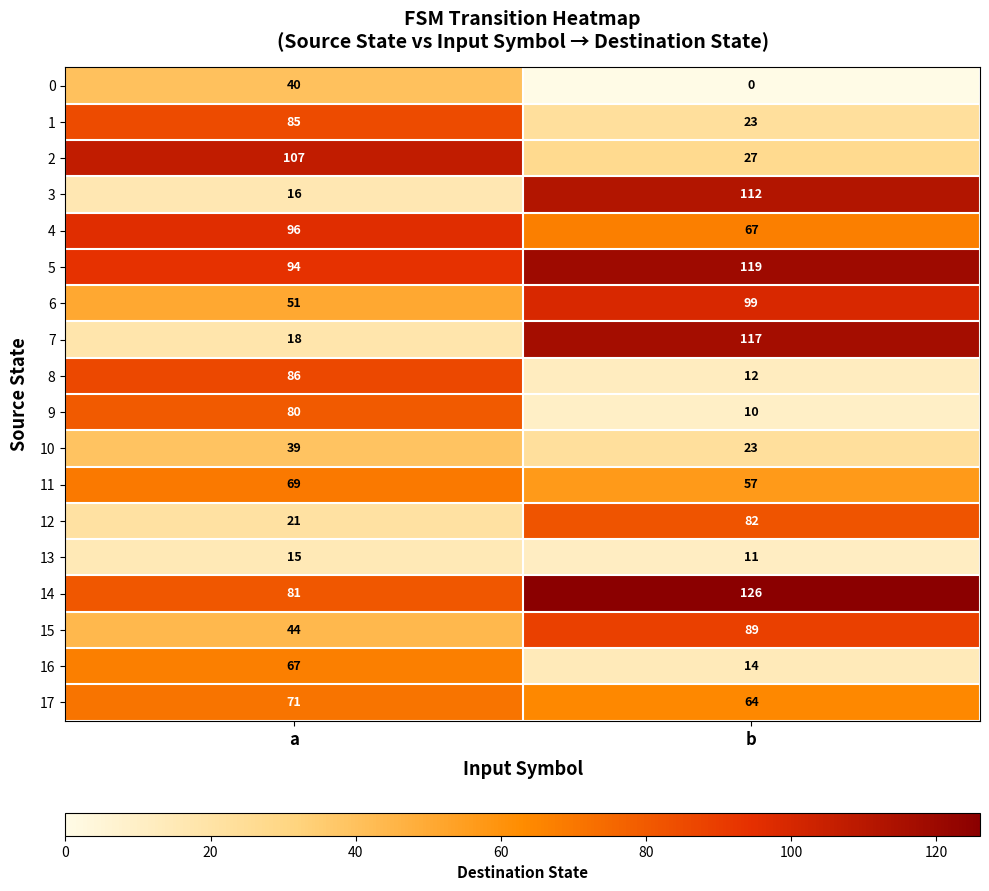

How many data points does each series have?

2